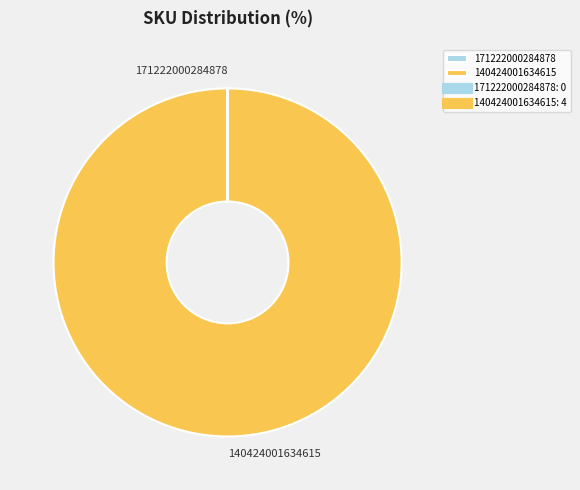

Is it true that 140424001634615 is 100% of the pie?

True